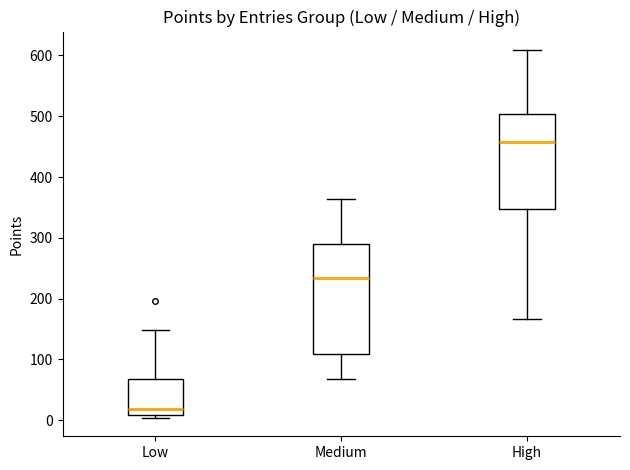

Reading left to right, transcribe this box plot: for each box, give where its median line is, the range the box spans, and where its two whiskers end, as read against the y-axis. The values are not printed on the chart, so give them approximately, as read against the axis.

Low: median 20, box 10 to 70, whiskers 0 to 150
Medium: median 230, box 110 to 290, whiskers 70 to 360
High: median 460, box 350 to 500, whiskers 170 to 610